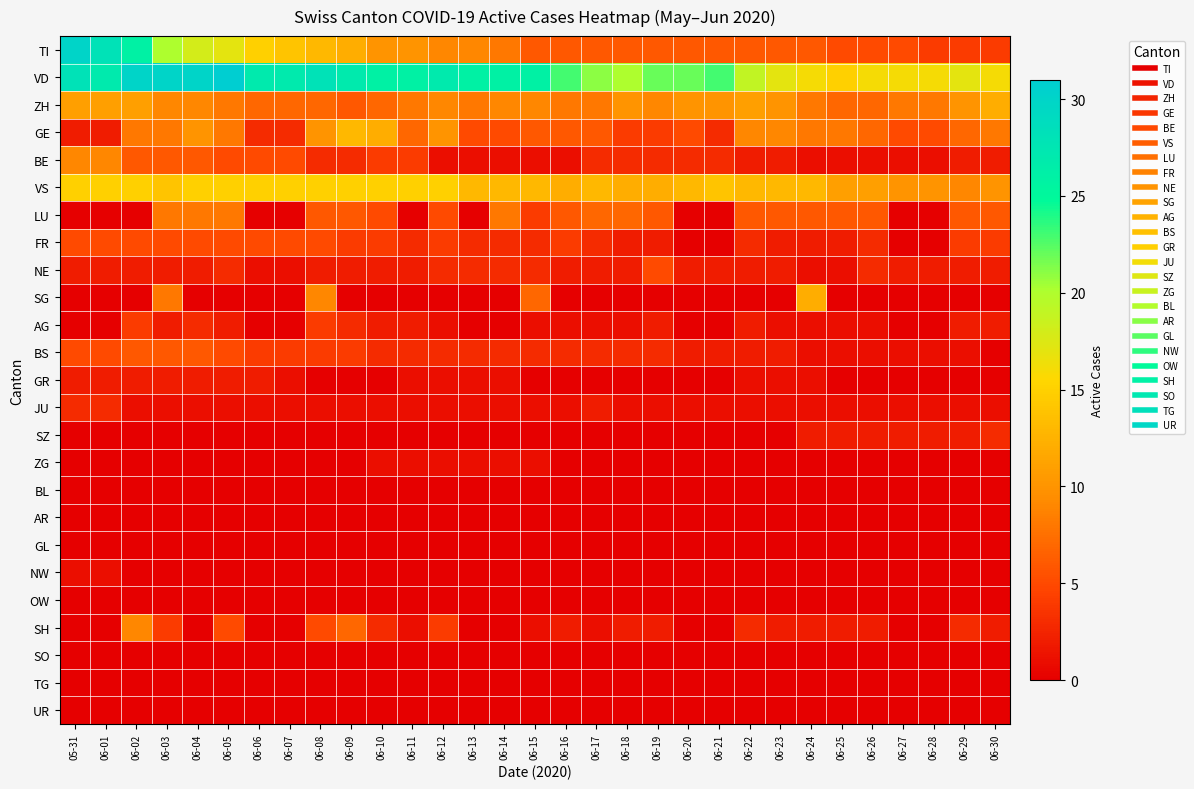

Reading left to right, transcribe all the data shown in this chart.

TI: 05-31=30	06-01=28	06-02=26	06-03=20	06-04=18	06-05=17	06-06=15	06-07=14	06-08=13	06-09=12	06-10=10	06-11=10	06-12=9	06-13=9	06-14=8	06-15=6	06-16=6	06-17=6	06-18=6	06-19=6	06-20=6	06-21=6	06-22=6	06-23=6	06-24=6	06-25=5	06-26=5	06-27=5	06-28=4	06-29=4	06-30=4
VD: 05-31=28	06-01=27	06-02=30	06-03=30	06-04=30	06-05=31	06-06=27	06-07=27	06-08=28	06-09=27	06-10=26	06-11=26	06-12=27	06-13=26	06-14=26	06-15=26	06-16=23	06-17=21	06-18=20	06-19=22	06-20=22	06-21=23	06-22=19	06-23=17	06-24=16	06-25=15	06-26=16	06-27=16	06-28=16	06-29=17	06-30=16
ZH: 05-31=11	06-01=11	06-02=11	06-03=9	06-04=9	06-05=8	06-06=7	06-07=7	06-08=7	06-09=6	06-10=7	06-11=8	06-12=9	06-13=8	06-14=9	06-15=9	06-16=8	06-17=8	06-18=10	06-19=9	06-20=10	06-21=10	06-22=11	06-23=10	06-24=8	06-25=7	06-26=7	06-27=8	06-28=8	06-29=10	06-30=12
GE: 05-31=2	06-01=2	06-02=8	06-03=8	06-04=10	06-05=8	06-06=3	06-07=3	06-08=10	06-09=13	06-10=12	06-11=7	06-12=10	06-13=5	06-14=5	06-15=6	06-16=6	06-17=6	06-18=4	06-19=4	06-20=5	06-21=3	06-22=9	06-23=9	06-24=8	06-25=8	06-26=7	06-27=5	06-28=5	06-29=7	06-30=8
BE: 05-31=9	06-01=9	06-02=6	06-03=6	06-04=6	06-05=5	06-06=5	06-07=5	06-08=3	06-09=3	06-10=4	06-11=4	06-12=1	06-13=1	06-14=1	06-15=1	06-16=1	06-17=3	06-18=3	06-19=3	06-20=3	06-21=3	06-22=2	06-23=2	06-24=1	06-25=1	06-26=1	06-27=1	06-28=1	06-29=2	06-30=2
VS: 05-31=15	06-01=15	06-02=15	06-03=14	06-04=15	06-05=15	06-06=15	06-07=15	06-08=15	06-09=15	06-10=15	06-11=15	06-12=15	06-13=13	06-14=13	06-15=13	06-16=12	06-17=13	06-18=12	06-19=12	06-20=13	06-21=14	06-22=13	06-23=13	06-24=13	06-25=11	06-26=11	06-27=10	06-28=10	06-29=9	06-30=10
LU: 05-31=0	06-01=0	06-02=0	06-03=8	06-04=8	06-05=8	06-06=0	06-07=0	06-08=6	06-09=6	06-10=5	06-11=0	06-12=5	06-13=0	06-14=8	06-15=4	06-16=6	06-17=7	06-18=7	06-19=6	06-20=0	06-21=0	06-22=6	06-23=6	06-24=6	06-25=6	06-26=6	06-27=0	06-28=0	06-29=6	06-30=6
FR: 05-31=5	06-01=5	06-02=5	06-03=5	06-04=5	06-05=5	06-06=5	06-07=5	06-08=5	06-09=4	06-10=4	06-11=3	06-12=4	06-13=3	06-14=3	06-15=3	06-16=4	06-17=3	06-18=2	06-19=2	06-20=0	06-21=0	06-22=3	06-23=2	06-24=2	06-25=2	06-26=3	06-27=0	06-28=0	06-29=4	06-30=4
NE: 05-31=2	06-01=2	06-02=2	06-03=2	06-04=2	06-05=3	06-06=1	06-07=1	06-08=2	06-09=2	06-10=2	06-11=2	06-12=3	06-13=3	06-14=3	06-15=3	06-16=2	06-17=2	06-18=2	06-19=5	06-20=2	06-21=2	06-22=2	06-23=2	06-24=1	06-25=1	06-26=3	06-27=2	06-28=2	06-29=2	06-30=2
SG: 05-31=0	06-01=0	06-02=0	06-03=8	06-04=0	06-05=0	06-06=0	06-07=0	06-08=9	06-09=0	06-10=0	06-11=0	06-12=0	06-13=0	06-14=0	06-15=7	06-16=0	06-17=0	06-18=0	06-19=0	06-20=0	06-21=0	06-22=0	06-23=0	06-24=12	06-25=0	06-26=0	06-27=0	06-28=0	06-29=0	06-30=0
AG: 05-31=0	06-01=0	06-02=4	06-03=2	06-04=3	06-05=2	06-06=0	06-07=0	06-08=4	06-09=3	06-10=2	06-11=2	06-12=1	06-13=0	06-14=0	06-15=1	06-16=1	06-17=1	06-18=1	06-19=2	06-20=0	06-21=0	06-22=2	06-23=1	06-24=1	06-25=1	06-26=1	06-27=0	06-28=0	06-29=2	06-30=2
BS: 05-31=5	06-01=5	06-02=6	06-03=6	06-04=6	06-05=5	06-06=4	06-07=4	06-08=4	06-09=4	06-10=3	06-11=3	06-12=3	06-13=3	06-14=3	06-15=3	06-16=3	06-17=3	06-18=3	06-19=3	06-20=2	06-21=2	06-22=2	06-23=2	06-24=1	06-25=1	06-26=1	06-27=1	06-28=1	06-29=1	06-30=0
GR: 05-31=2	06-01=2	06-02=2	06-03=2	06-04=2	06-05=2	06-06=2	06-07=1	06-08=0	06-09=0	06-10=0	06-11=1	06-12=1	06-13=1	06-14=1	06-15=0	06-16=0	06-17=0	06-18=0	06-19=0	06-20=0	06-21=0	06-22=1	06-23=1	06-24=1	06-25=0	06-26=0	06-27=0	06-28=0	06-29=0	06-30=0
JU: 05-31=3	06-01=3	06-02=1	06-03=1	06-04=1	06-05=1	06-06=1	06-07=1	06-08=1	06-09=1	06-10=1	06-11=1	06-12=1	06-13=1	06-14=1	06-15=1	06-16=1	06-17=2	06-18=1	06-19=1	06-20=1	06-21=1	06-22=1	06-23=1	06-24=1	06-25=1	06-26=1	06-27=1	06-28=1	06-29=1	06-30=1
SZ: 05-31=0	06-01=0	06-02=0	06-03=0	06-04=0	06-05=0	06-06=0	06-07=0	06-08=0	06-09=0	06-10=0	06-11=0	06-12=0	06-13=0	06-14=0	06-15=0	06-16=0	06-17=0	06-18=0	06-19=0	06-20=0	06-21=0	06-22=0	06-23=0	06-24=2	06-25=2	06-26=2	06-27=2	06-28=2	06-29=2	06-30=3
ZG: 05-31=0	06-01=0	06-02=0	06-03=0	06-04=0	06-05=0	06-06=0	06-07=0	06-08=0	06-09=0	06-10=1	06-11=1	06-12=1	06-13=1	06-14=1	06-15=1	06-16=0	06-17=0	06-18=0	06-19=0	06-20=0	06-21=0	06-22=0	06-23=0	06-24=0	06-25=0	06-26=0	06-27=0	06-28=0	06-29=0	06-30=0
BL: 05-31=0	06-01=0	06-02=0	06-03=0	06-04=0	06-05=0	06-06=0	06-07=0	06-08=0	06-09=0	06-10=0	06-11=0	06-12=0	06-13=0	06-14=0	06-15=0	06-16=0	06-17=0	06-18=0	06-19=0	06-20=0	06-21=0	06-22=0	06-23=0	06-24=0	06-25=0	06-26=0	06-27=0	06-28=0	06-29=0	06-30=0
AR: 05-31=0	06-01=0	06-02=0	06-03=0	06-04=0	06-05=0	06-06=0	06-07=0	06-08=0	06-09=0	06-10=0	06-11=0	06-12=0	06-13=0	06-14=0	06-15=0	06-16=0	06-17=0	06-18=0	06-19=0	06-20=0	06-21=0	06-22=0	06-23=0	06-24=0	06-25=0	06-26=0	06-27=0	06-28=0	06-29=0	06-30=0
GL: 05-31=0	06-01=0	06-02=0	06-03=0	06-04=0	06-05=0	06-06=0	06-07=0	06-08=0	06-09=0	06-10=0	06-11=0	06-12=0	06-13=0	06-14=0	06-15=0	06-16=0	06-17=0	06-18=0	06-19=0	06-20=0	06-21=0	06-22=0	06-23=0	06-24=0	06-25=0	06-26=0	06-27=0	06-28=0	06-29=0	06-30=0
NW: 05-31=1	06-01=1	06-02=0	06-03=0	06-04=0	06-05=0	06-06=0	06-07=0	06-08=0	06-09=0	06-10=0	06-11=0	06-12=0	06-13=0	06-14=0	06-15=0	06-16=0	06-17=0	06-18=0	06-19=0	06-20=0	06-21=0	06-22=0	06-23=0	06-24=0	06-25=0	06-26=0	06-27=0	06-28=0	06-29=0	06-30=0
OW: 05-31=0	06-01=0	06-02=0	06-03=0	06-04=0	06-05=0	06-06=0	06-07=0	06-08=0	06-09=0	06-10=0	06-11=0	06-12=0	06-13=0	06-14=0	06-15=0	06-16=0	06-17=0	06-18=0	06-19=0	06-20=0	06-21=0	06-22=0	06-23=0	06-24=0	06-25=0	06-26=0	06-27=0	06-28=0	06-29=0	06-30=0
SH: 05-31=0	06-01=0	06-02=9	06-03=4	06-04=0	06-05=5	06-06=0	06-07=0	06-08=5	06-09=7	06-10=3	06-11=1	06-12=4	06-13=0	06-14=0	06-15=1	06-16=2	06-17=1	06-18=2	06-19=2	06-20=0	06-21=0	06-22=3	06-23=2	06-24=2	06-25=2	06-26=2	06-27=0	06-28=0	06-29=3	06-30=2
SO: 05-31=0	06-01=0	06-02=0	06-03=0	06-04=0	06-05=0	06-06=0	06-07=0	06-08=0	06-09=0	06-10=0	06-11=0	06-12=0	06-13=0	06-14=0	06-15=0	06-16=0	06-17=0	06-18=0	06-19=0	06-20=0	06-21=0	06-22=0	06-23=0	06-24=0	06-25=0	06-26=0	06-27=0	06-28=0	06-29=0	06-30=0
TG: 05-31=0	06-01=0	06-02=0	06-03=0	06-04=0	06-05=0	06-06=0	06-07=0	06-08=0	06-09=0	06-10=0	06-11=0	06-12=0	06-13=0	06-14=0	06-15=0	06-16=0	06-17=0	06-18=0	06-19=0	06-20=0	06-21=0	06-22=0	06-23=0	06-24=0	06-25=0	06-26=0	06-27=0	06-28=0	06-29=0	06-30=0
UR: 05-31=0	06-01=0	06-02=0	06-03=0	06-04=0	06-05=0	06-06=0	06-07=0	06-08=0	06-09=0	06-10=0	06-11=0	06-12=0	06-13=0	06-14=0	06-15=0	06-16=0	06-17=0	06-18=0	06-19=0	06-20=0	06-21=0	06-22=0	06-23=0	06-24=0	06-25=0	06-26=0	06-27=0	06-28=0	06-29=0	06-30=0